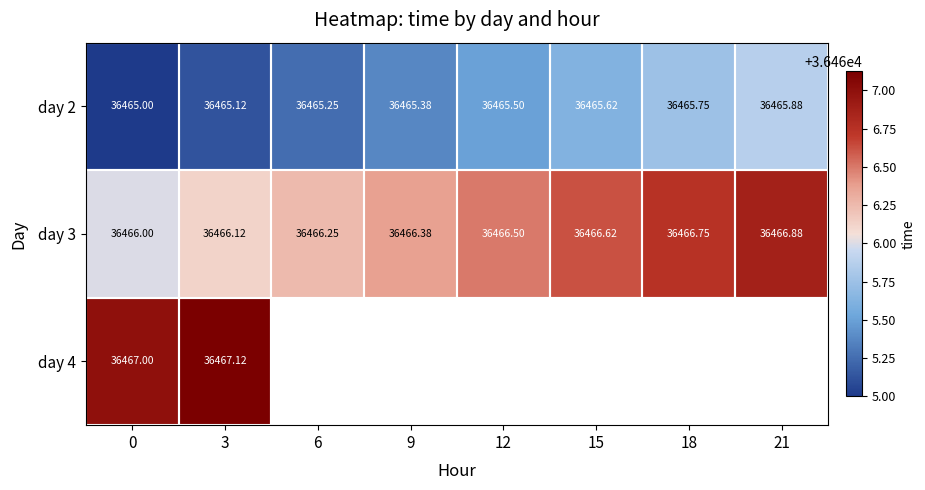

List the series in order of their overall mean, lowest first.

day 2, day 3, day 4